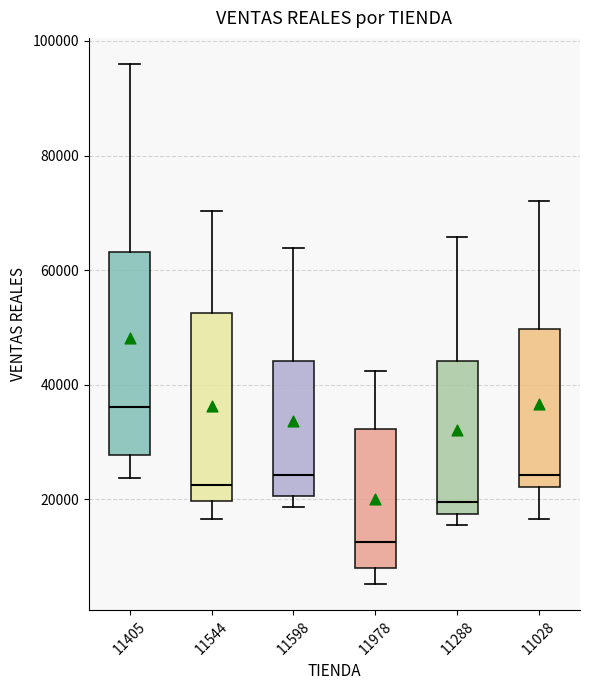

Where does the upper whisker of the box at x = 11978 end on the y-axis? The values are not printed on the chart, so give them approximately, as read against the axis.

42000